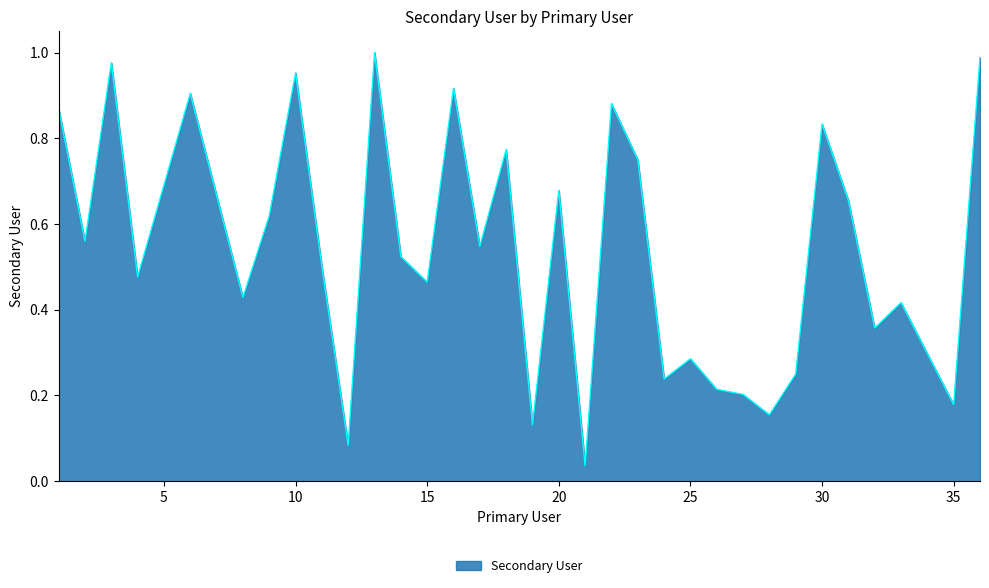

How many lines are shown in the chart?

1